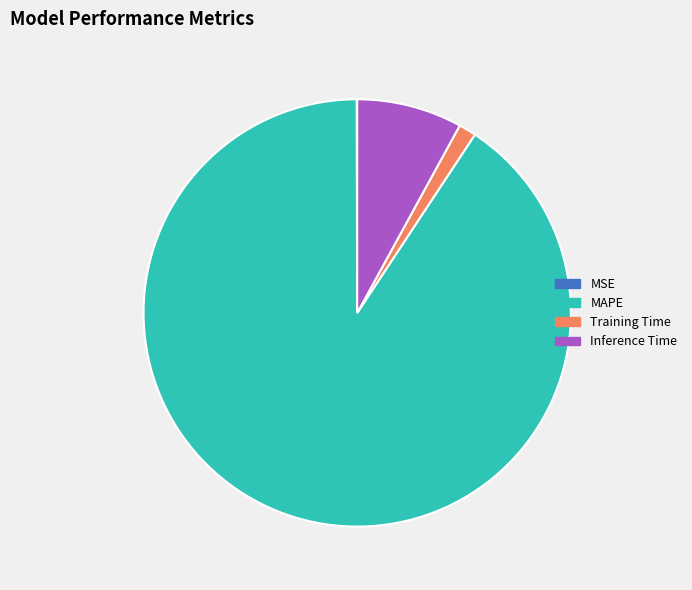

Between Training Time and MAPE, which is larger?

MAPE